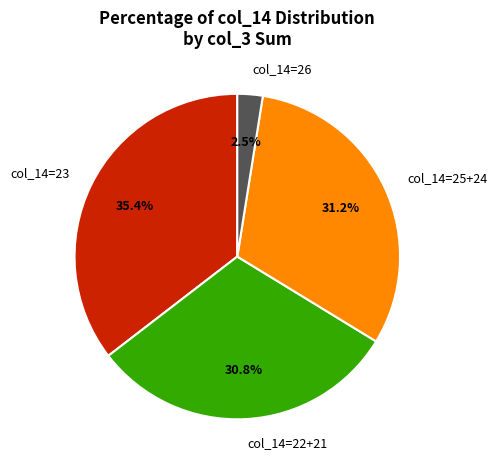

Which has a higher value, col_14=23 or col_14=26?

col_14=23